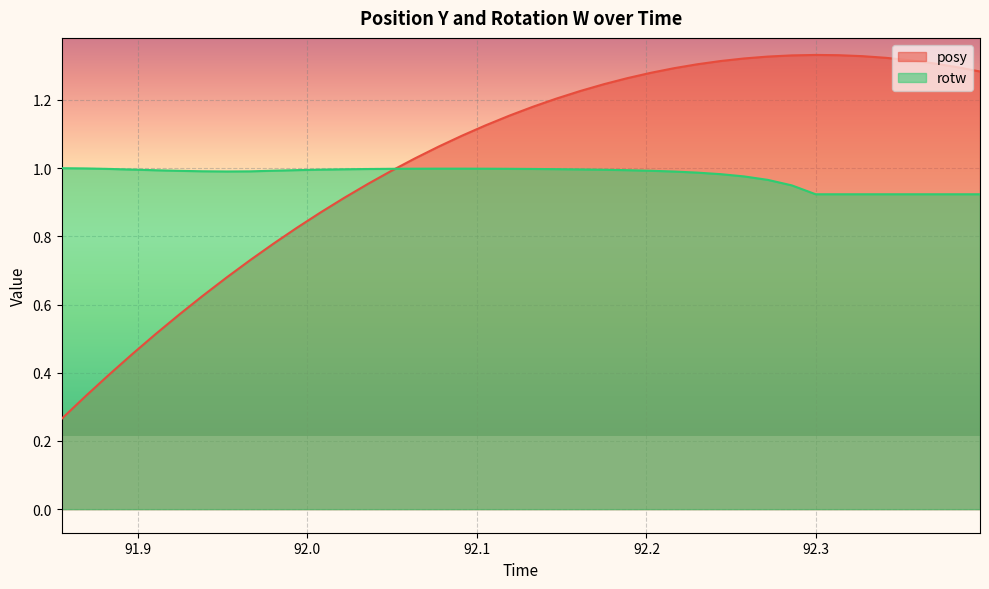

Rank the series by their maximum value, from lowest to highest.

rotw, posy